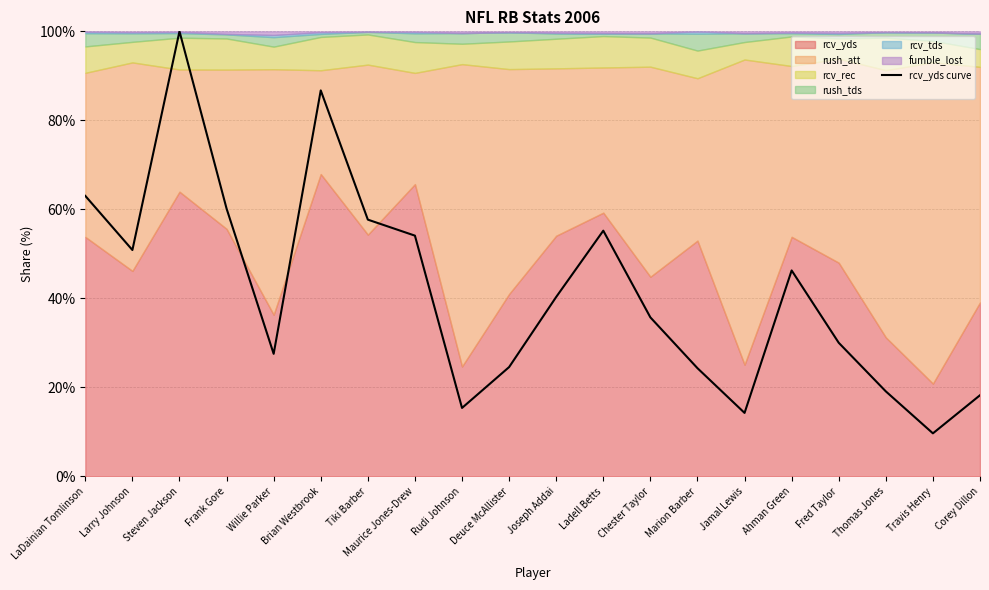

List the labels in order of value, smallest first.

Travis Henry, Jamal Lewis, Rudi Johnson, Corey Dillon, Thomas Jones, Marion Barber, Deuce McAllister, Willie Parker, Fred Taylor, Chester Taylor, Joseph Addai, Ahman Green, Larry Johnson, Maurice Jones-Drew, Ladell Betts, Tiki Barber, Frank Gore, LaDainian Tomlinson, Brian Westbrook, Steven Jackson